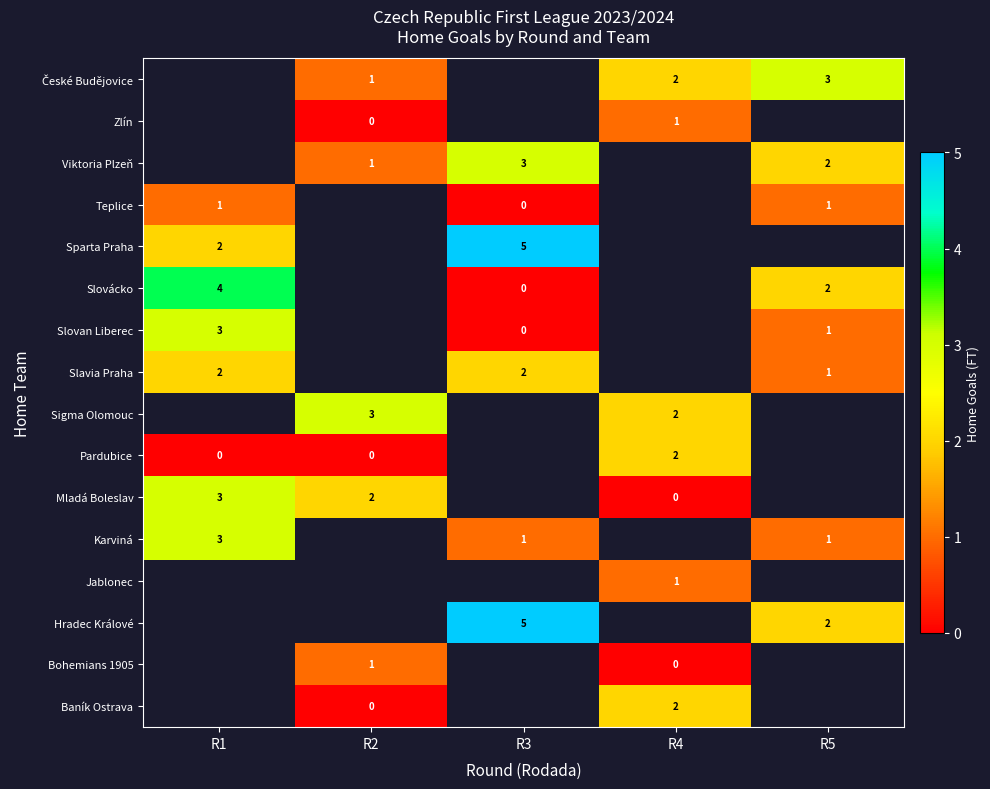

List the labels in order of row_5 value, smallest first.

R2, R3, R4, R5, R1